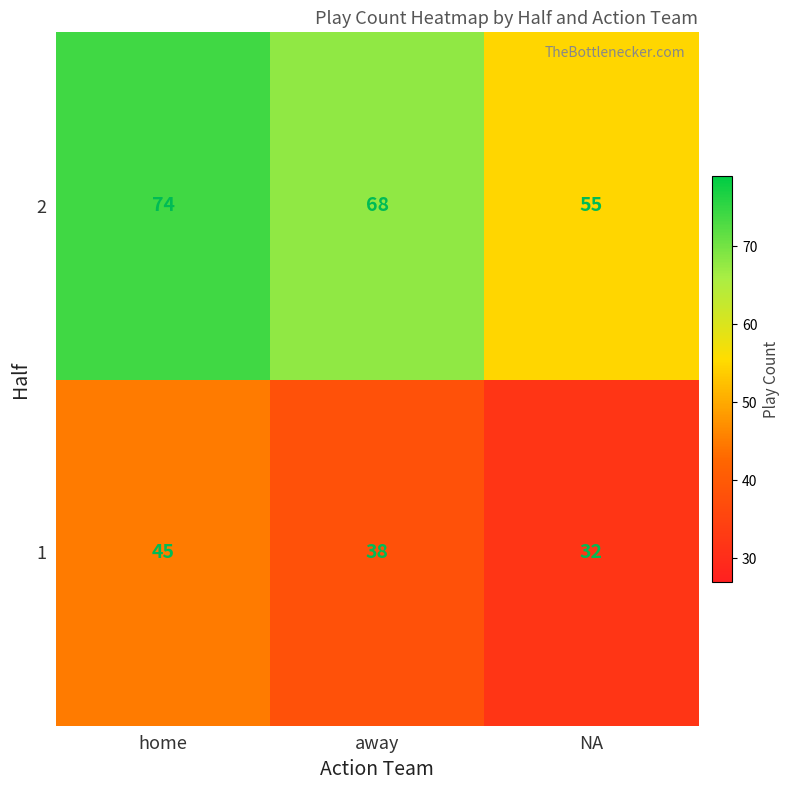

Reading right to left, what are all the values shown in this chart?

2: NA=55	away=68	home=74
1: NA=32	away=38	home=45